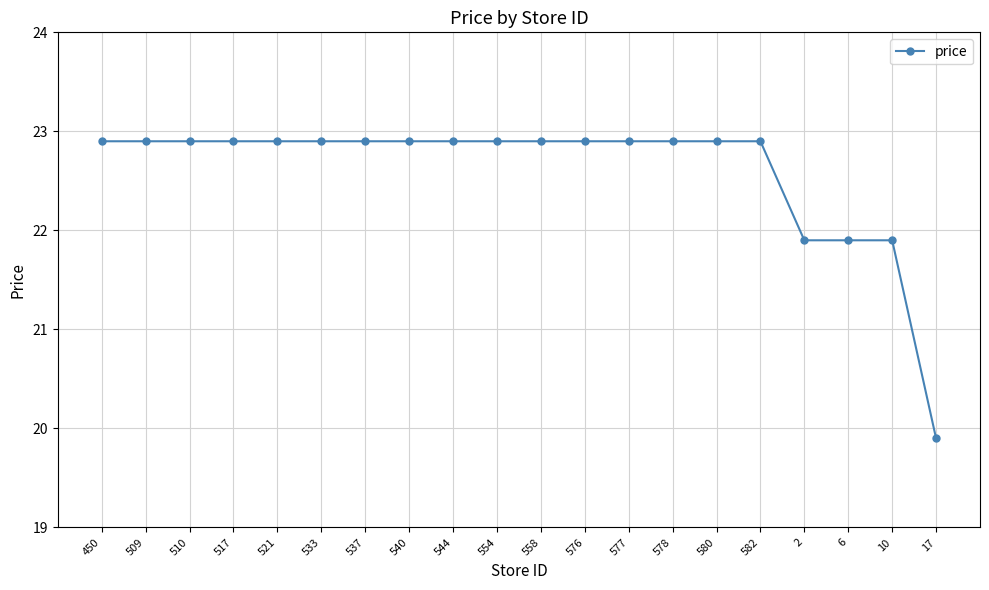

What is the maximum value shown in the chart?

22.9